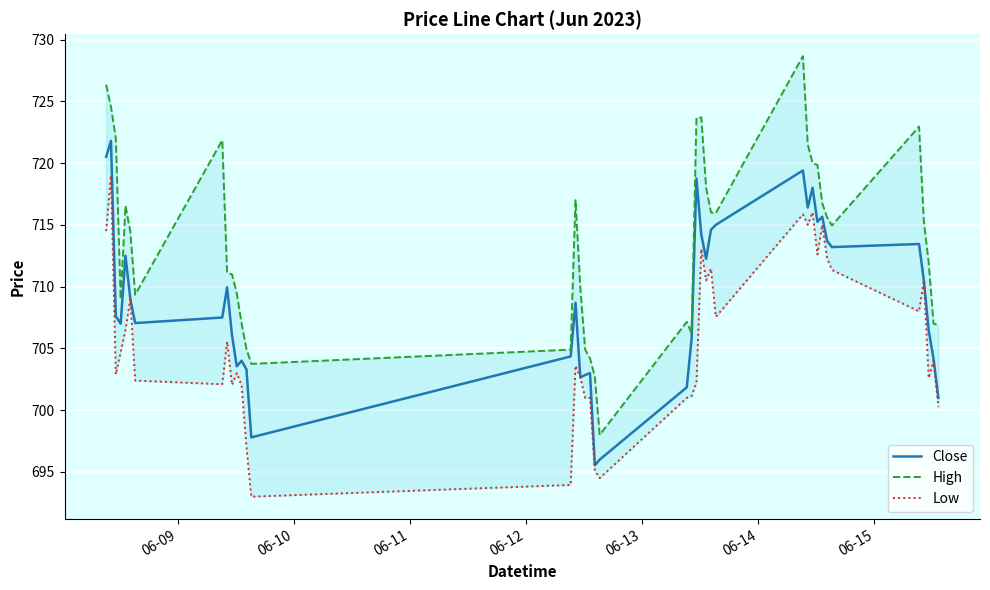

What is the minimum value for Close?

695.5